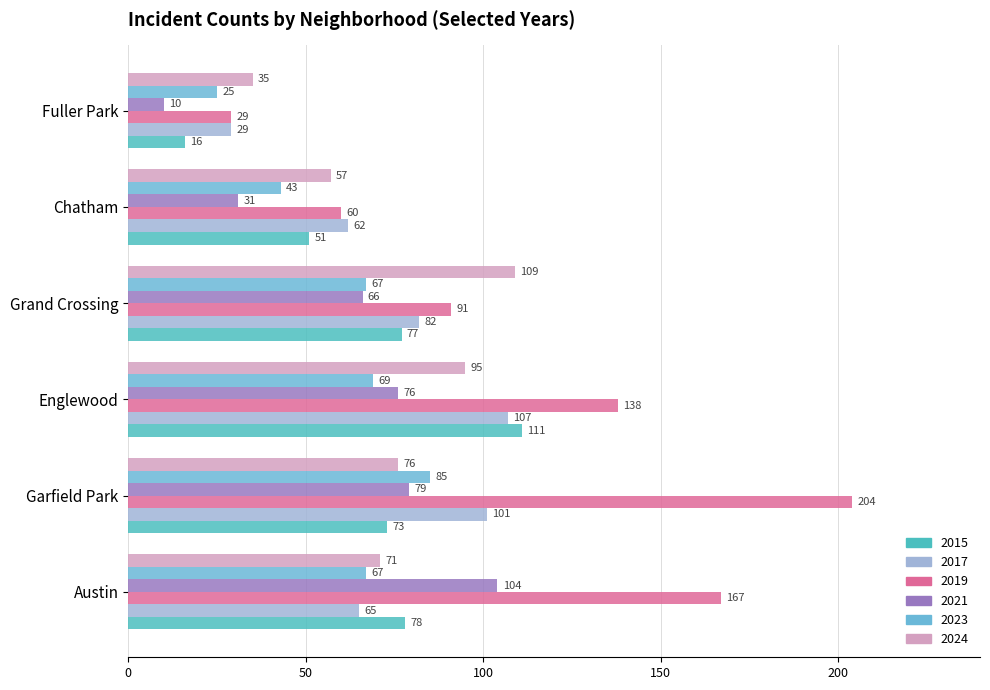

At which category is the sum across all series the highest?

Garfield Park